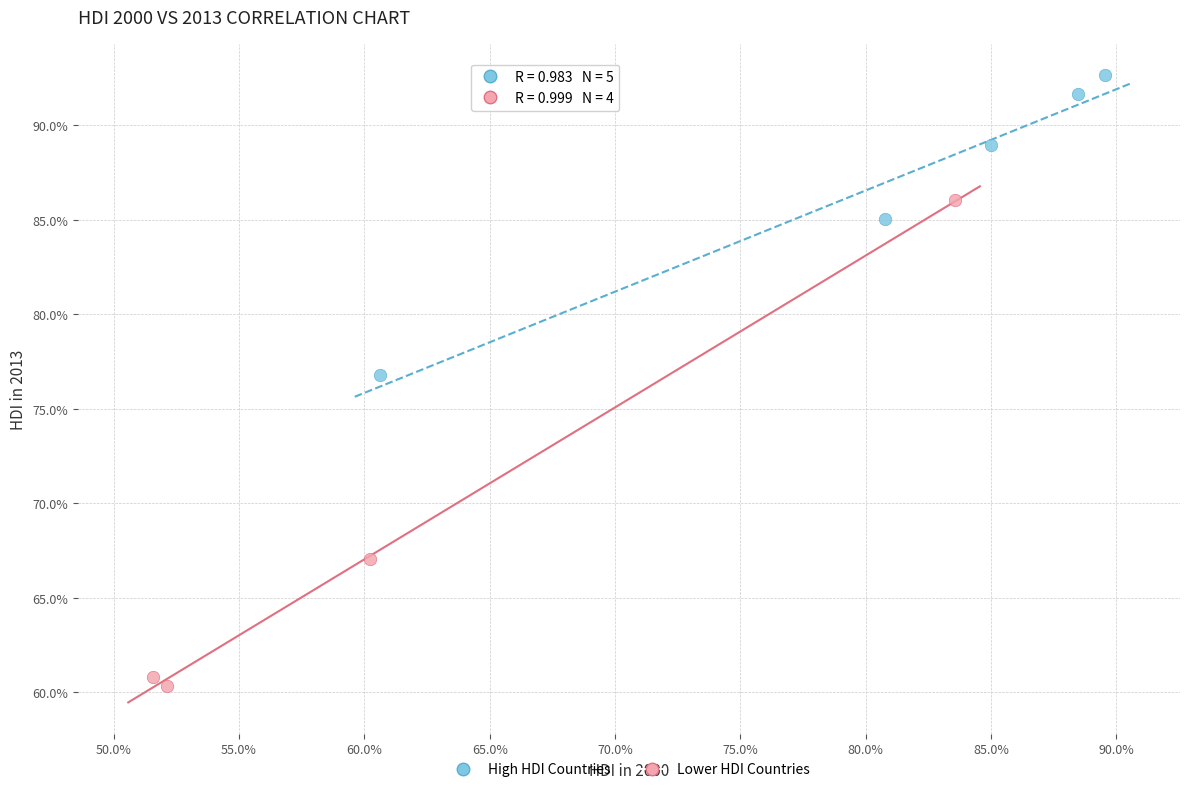

What are all the series names shown in the legend?

High HDI Countries, Lower HDI Countries